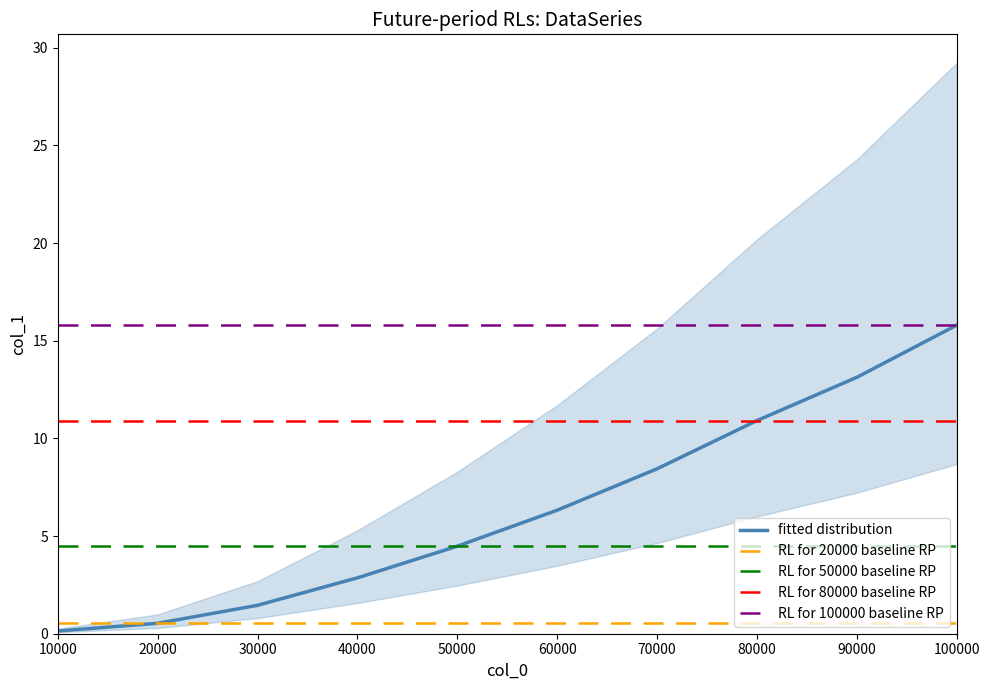

At which label is the value closest to 7?

60000